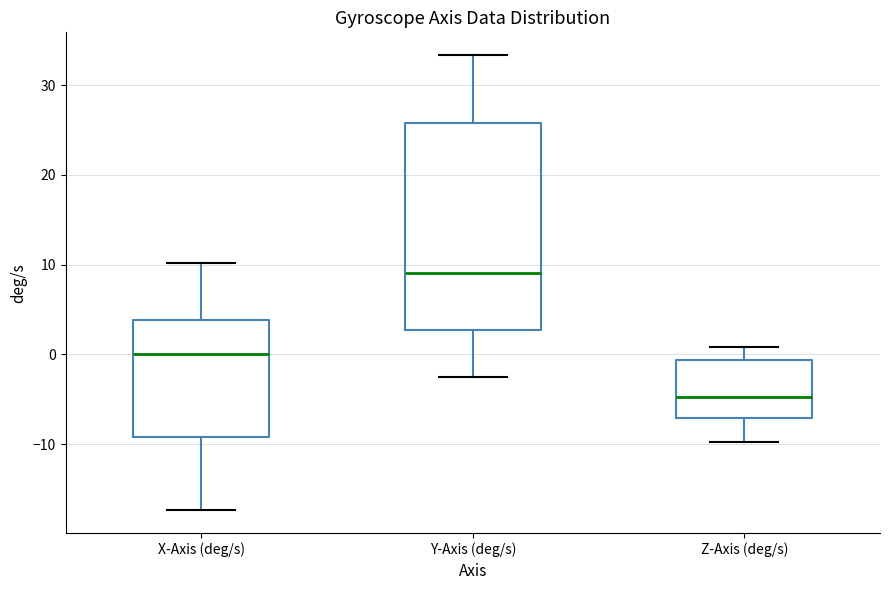

Which box has the highest median line?

Y-Axis (deg/s)